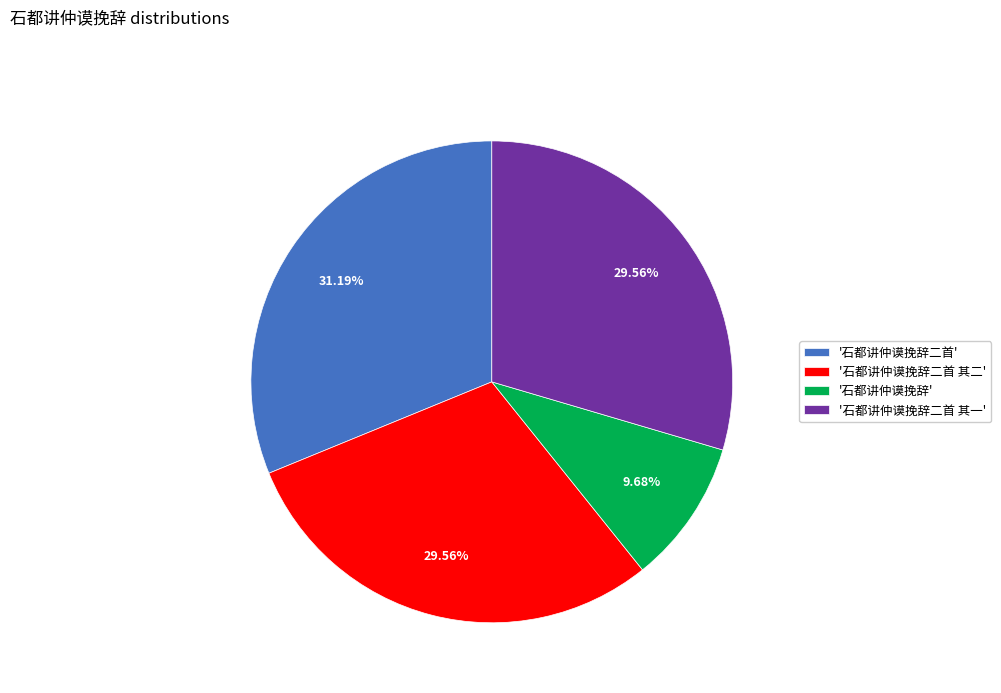

Which slice is the largest?

'石都讲仲谟挽辞二首'